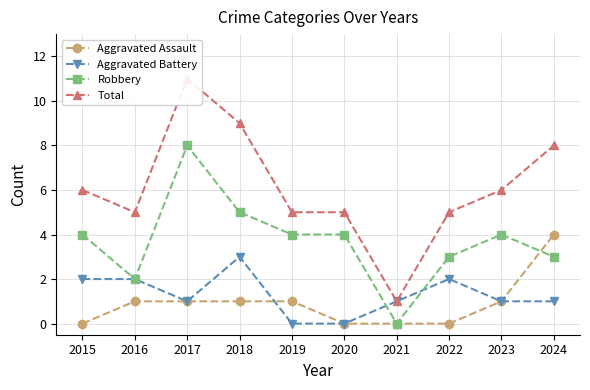

What is the maximum value for Aggravated Battery?

3